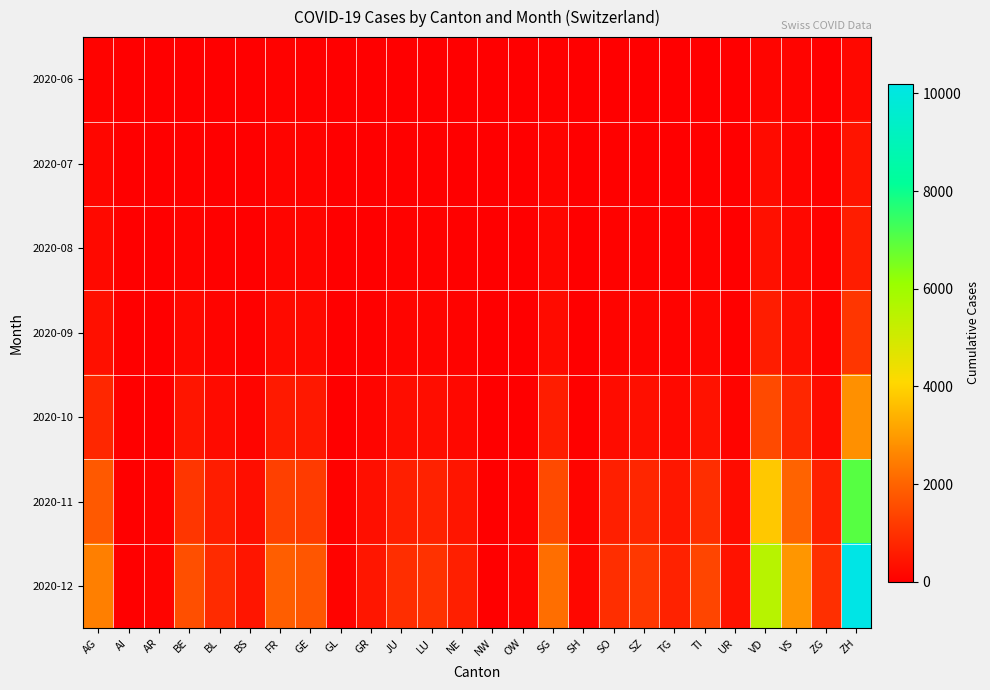

Which series has the widest spread of values?

2020-12